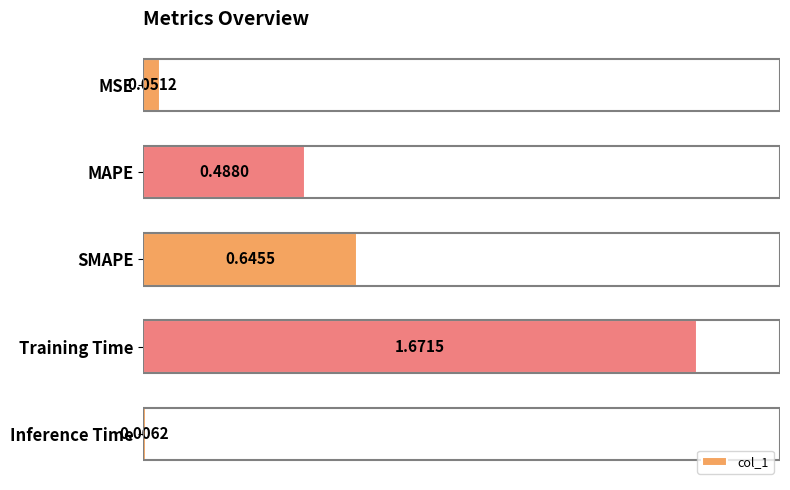

What is the label of the 3rd bar from the top?

SMAPE